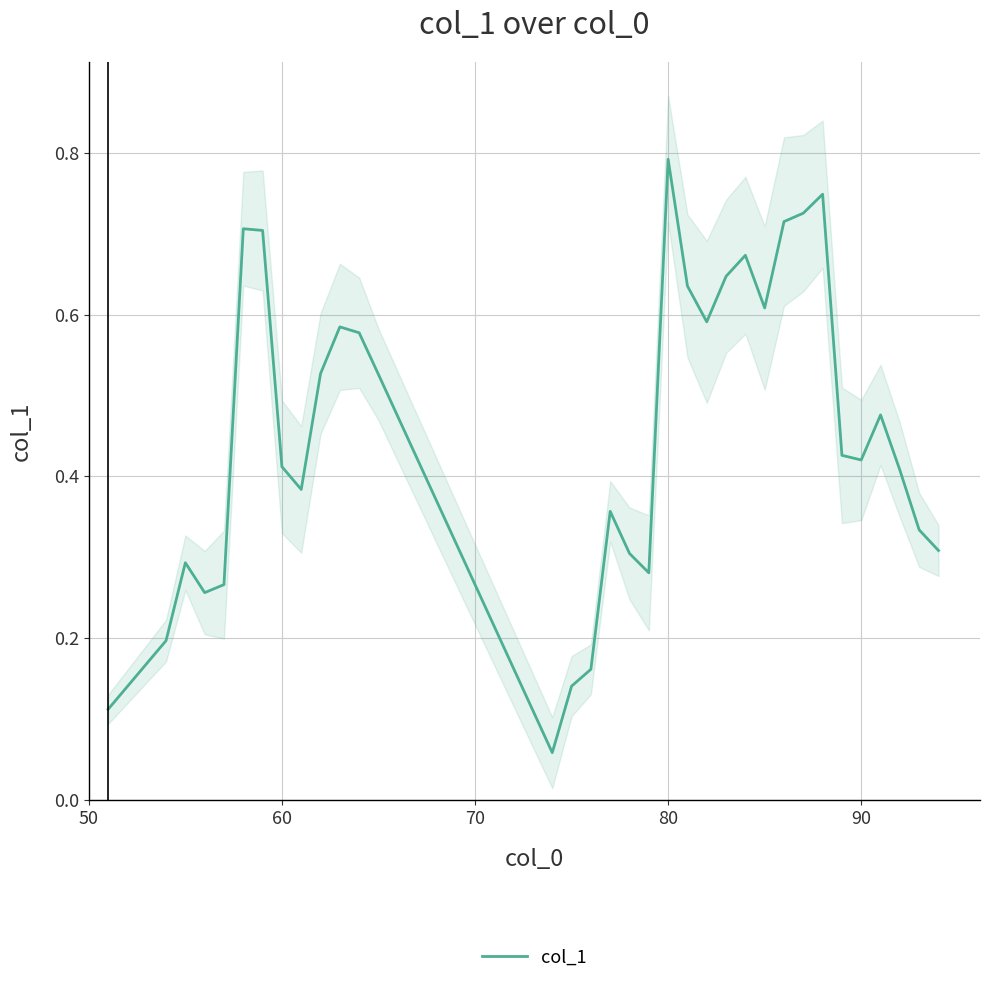

What is the difference between the maximum and second lowest values?

0.7